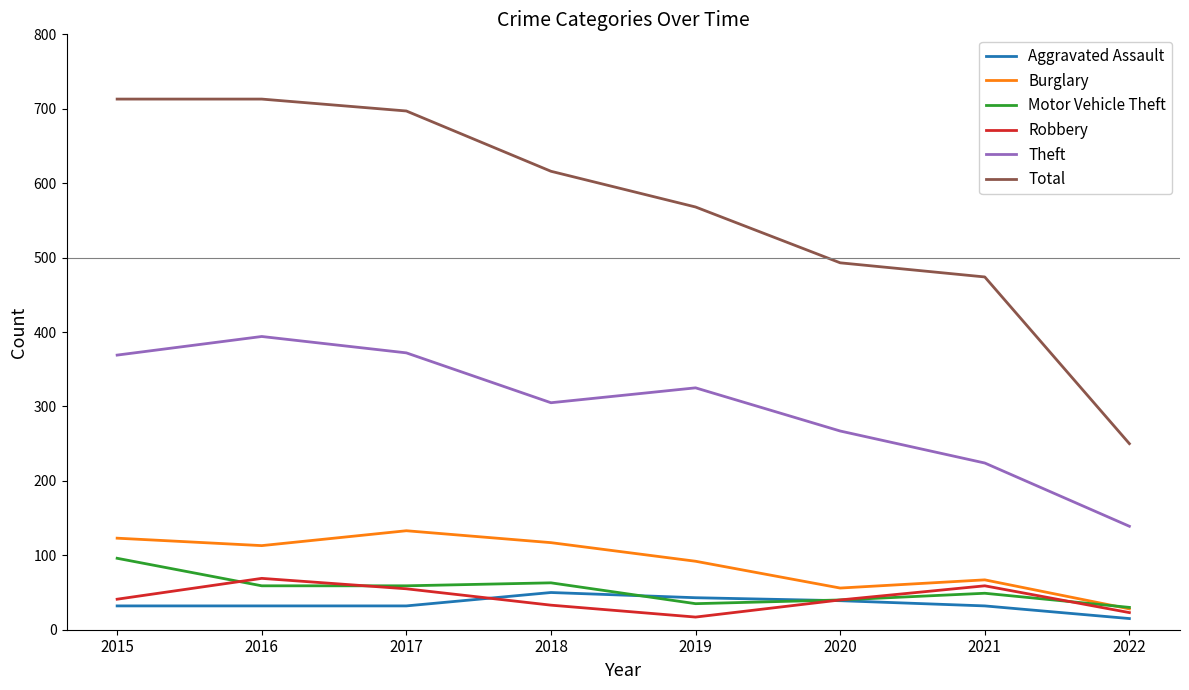

Is the value of Theft at 2021 greater than the value of Burglary at 2015?

Yes